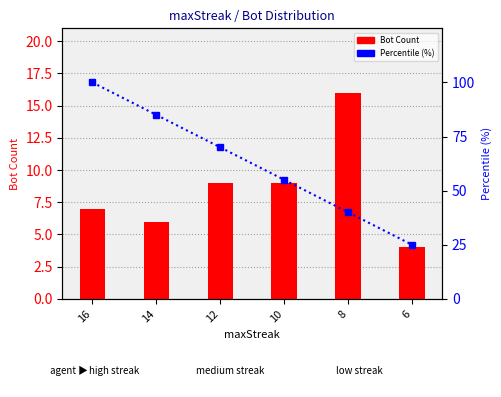

What is the difference between the second highest and second lowest values in the Percentile (%) series?

45